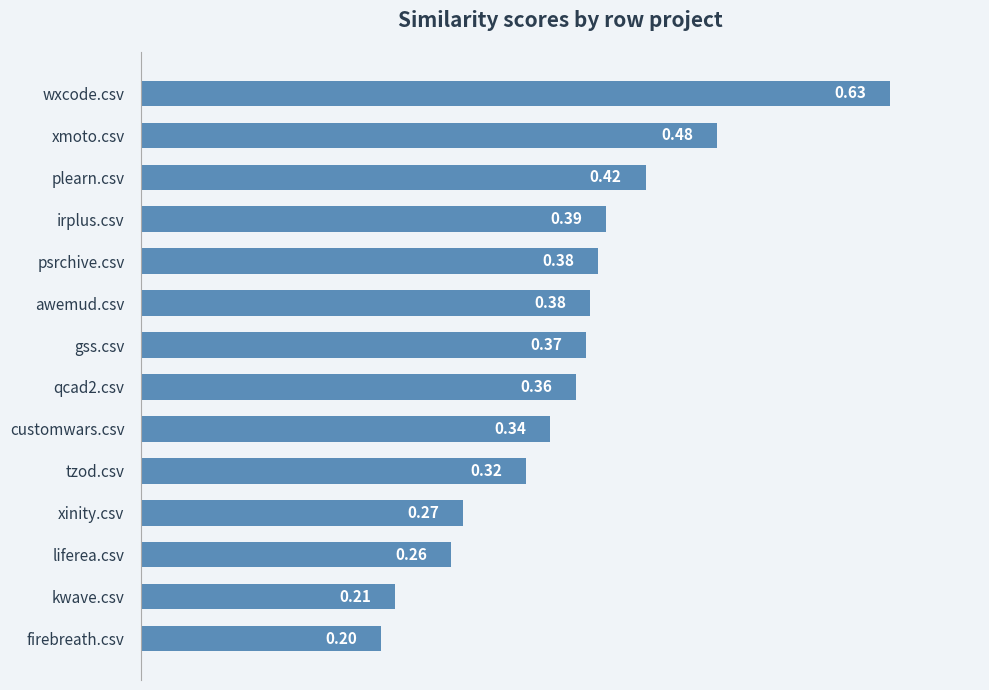

What is the label of the 10th bar from the top?

tzod.csv